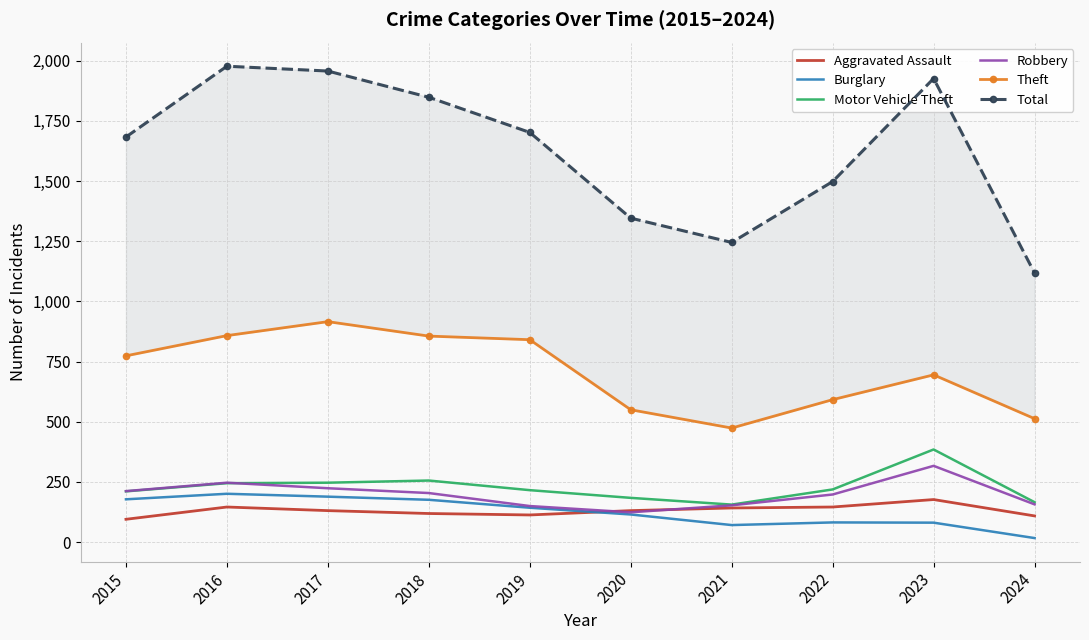

Where is Motor Vehicle Theft nearest to the value 270?

2018